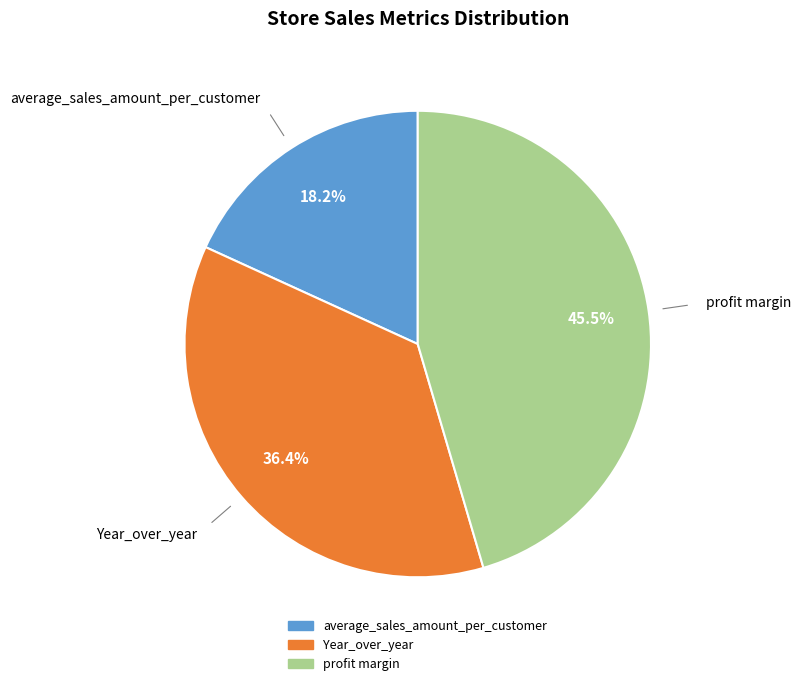

Is there any slice that represents more than half of the pie?

No